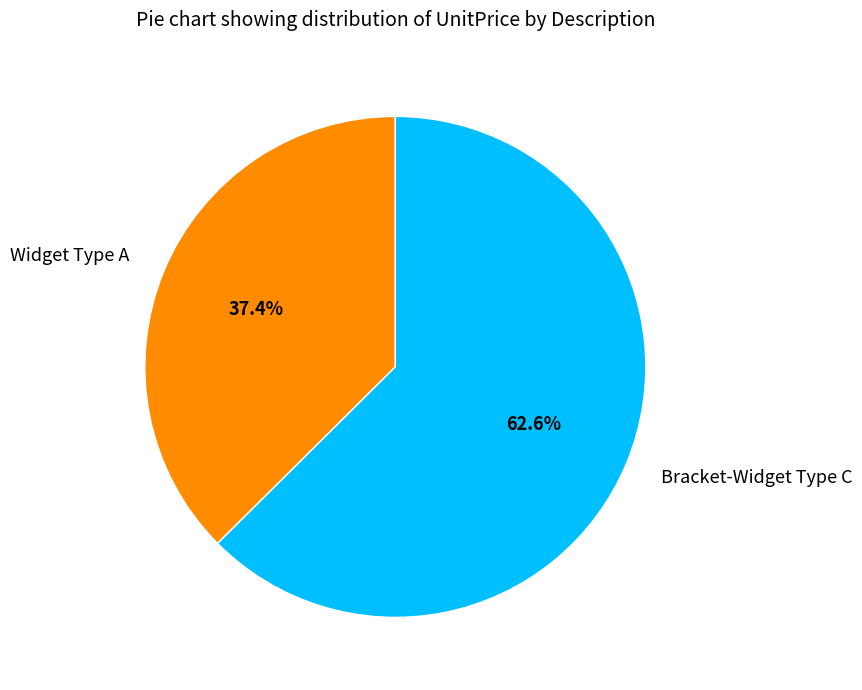

What is the ratio of the value at Widget Type A to the value at Bracket-Widget Type C?

0.6